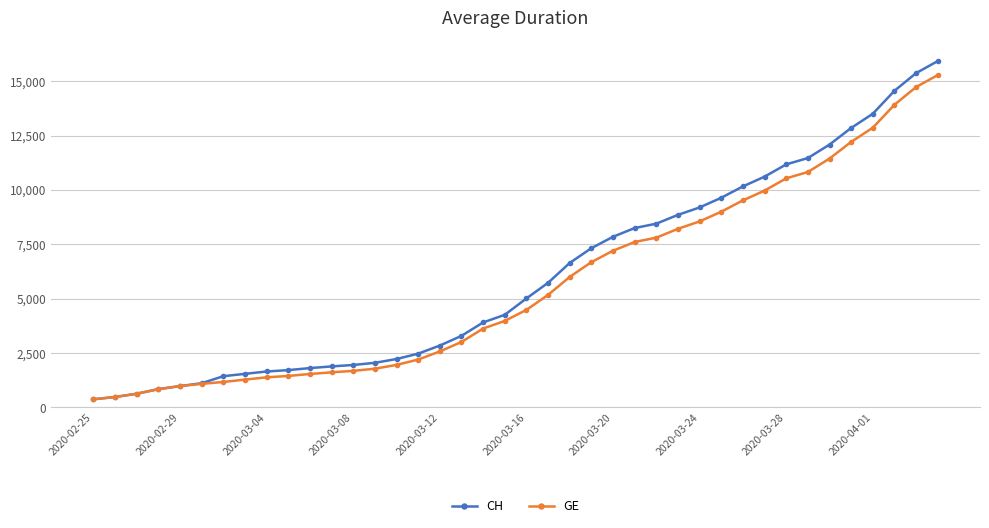

Which series has the widest spread of values?

CH